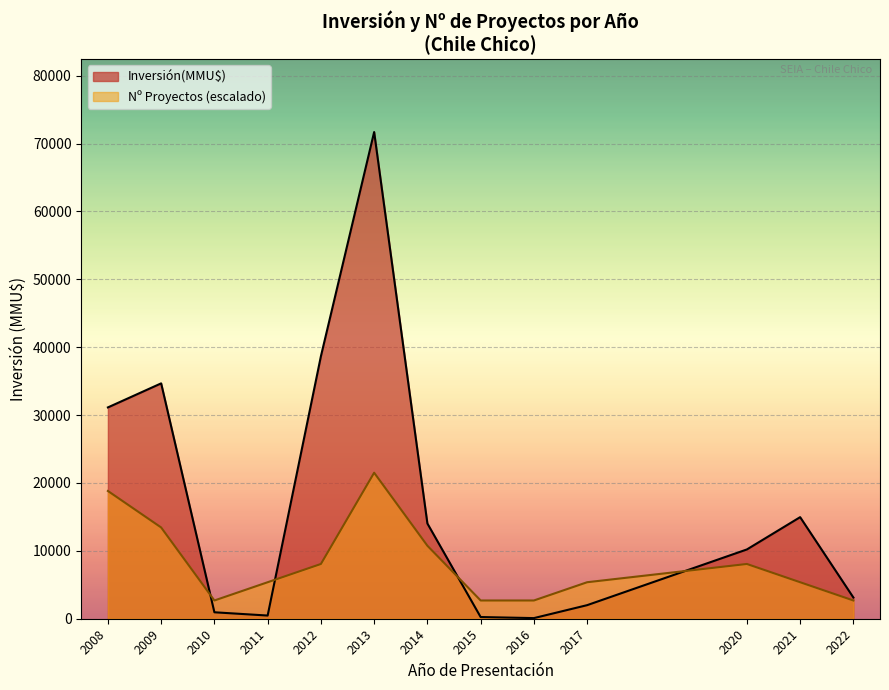

True or false: Inversión(MMU$) has a value of 71700.0 at 2013.

True